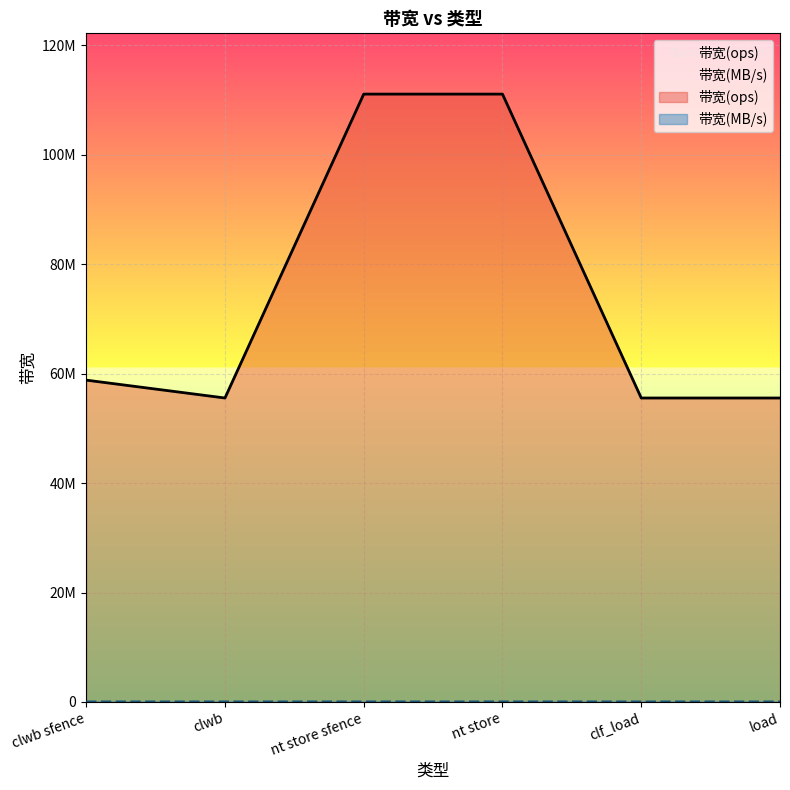

Is it true that 带宽(MB/s) equals 3555 at clwb?

True